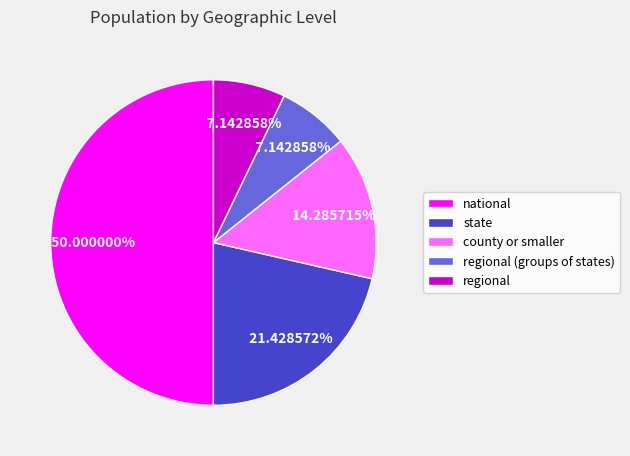

To the nearest percent, what is the difference between the largest and smallest slice percentages?

43%